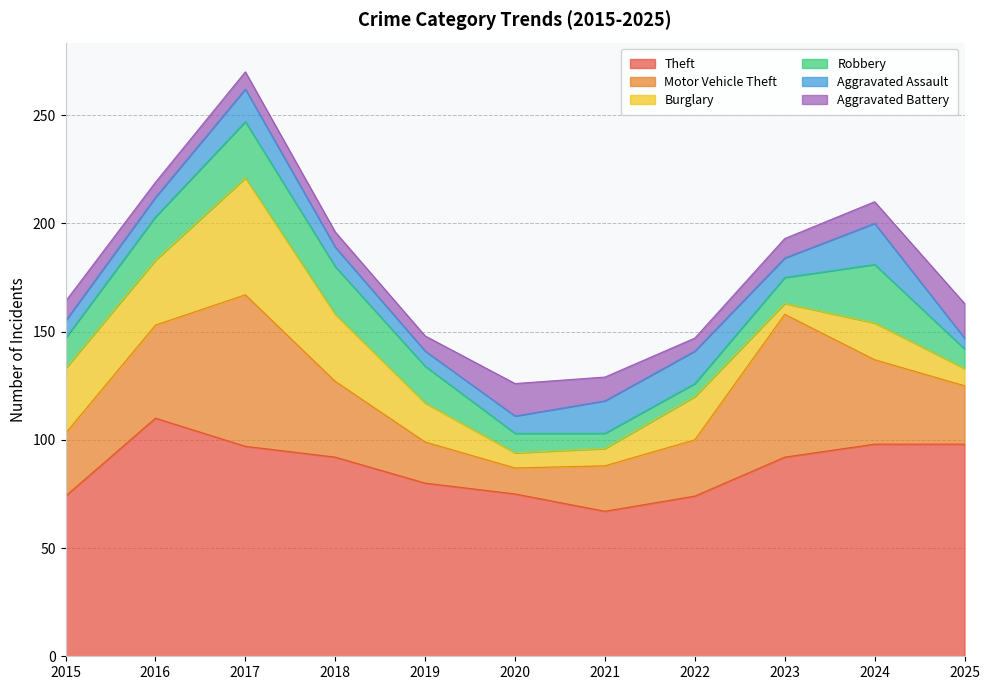

True or false: Theft and Motor Vehicle Theft cross at least once.

False